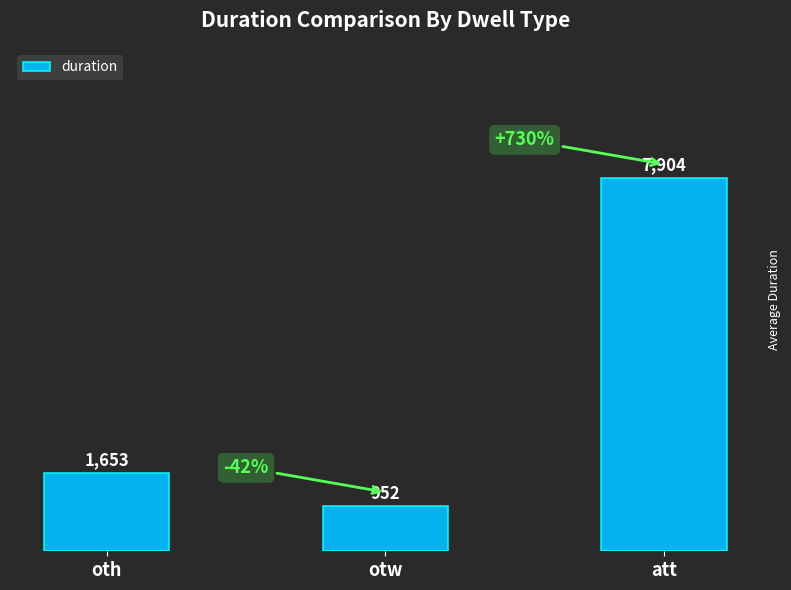

What is the greatest value displayed?

7904